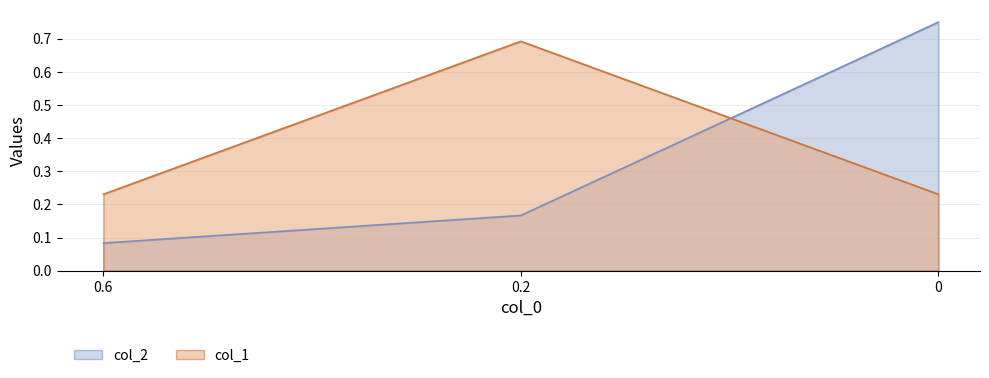

What is the sum of the col_1 values at 0.2 and 0?

0.9